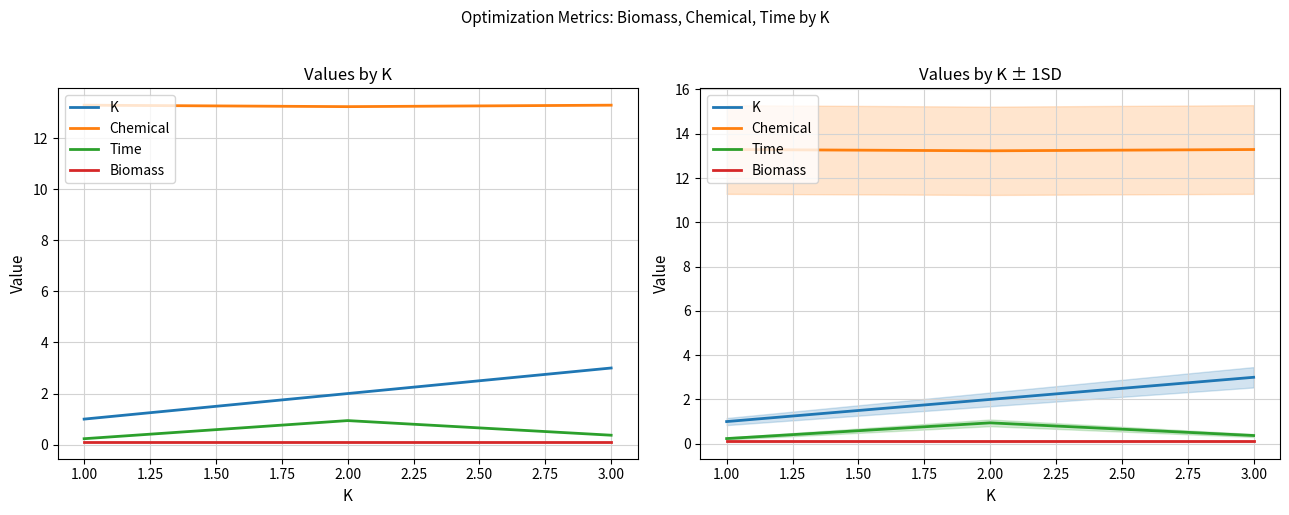

List the series in order of their peak value, lowest first.

Biomass, Time, K, Chemical